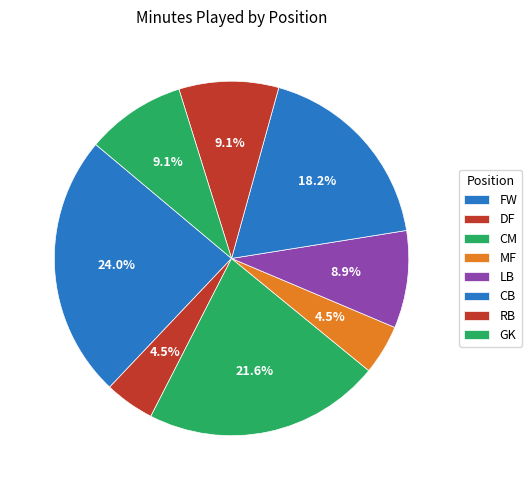

How many segments does this pie chart have?

8